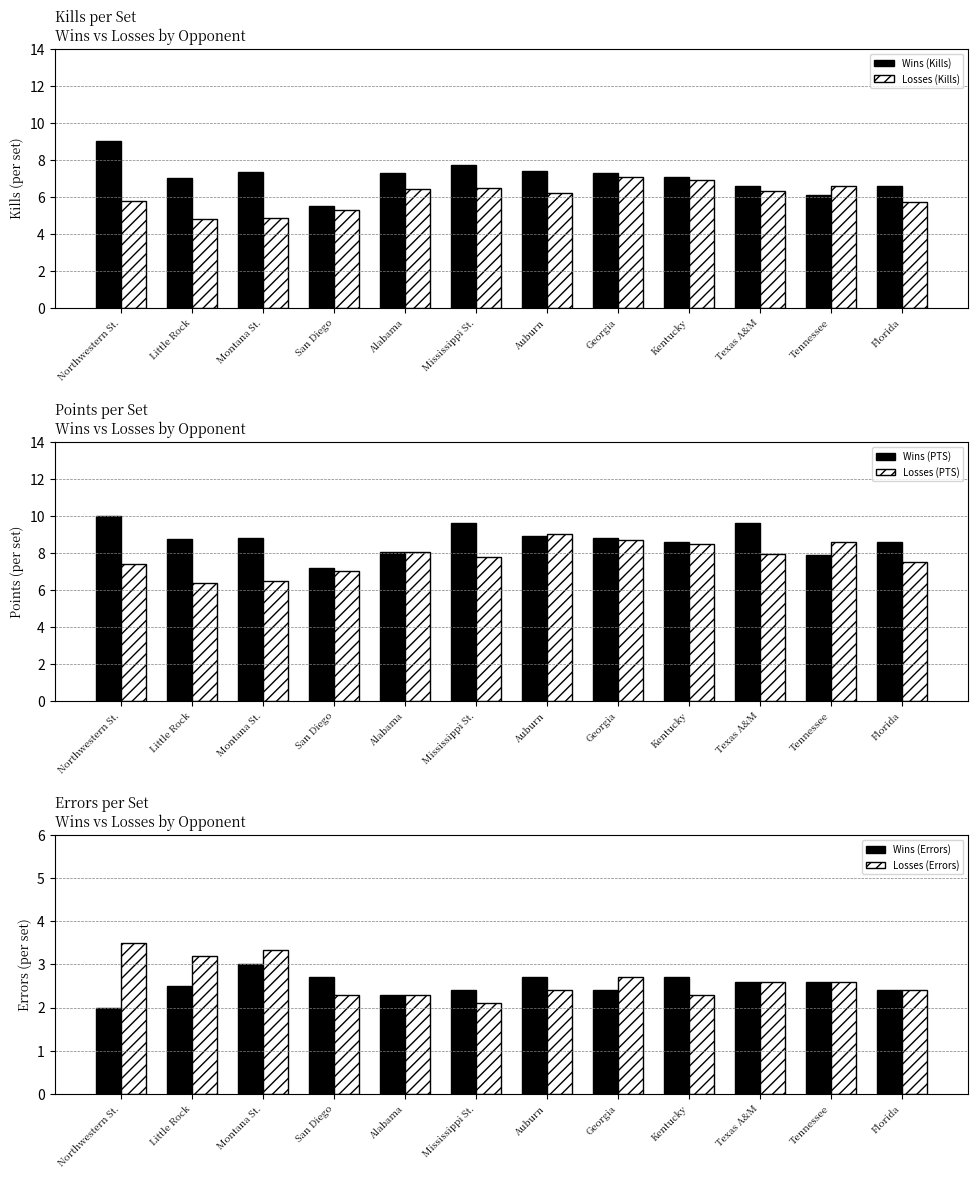

Between Auburn and Texas A&M, which is larger?

Auburn